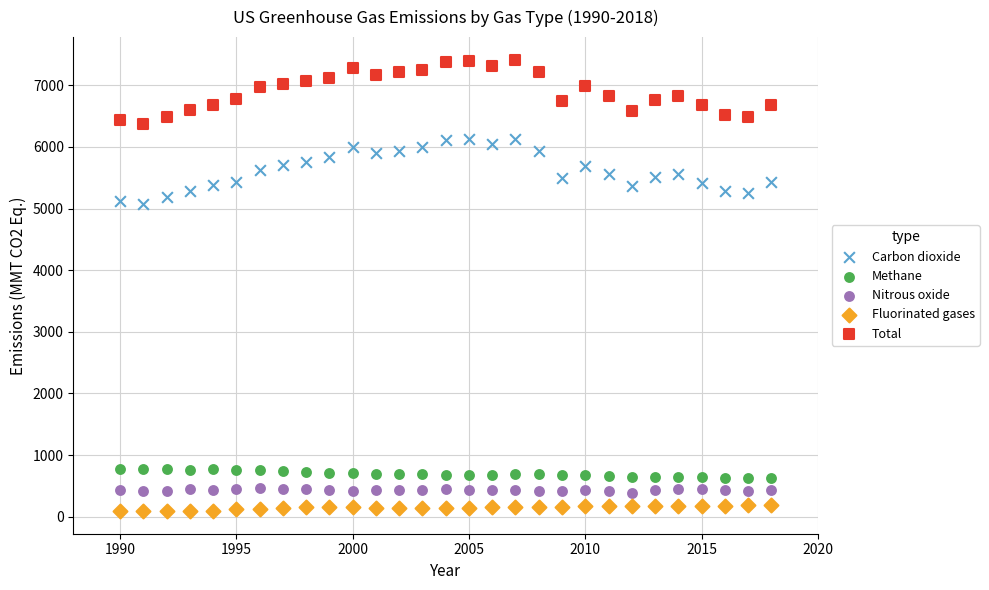

Which series reaches the minimum Y coordinate?

Fluorinated gases